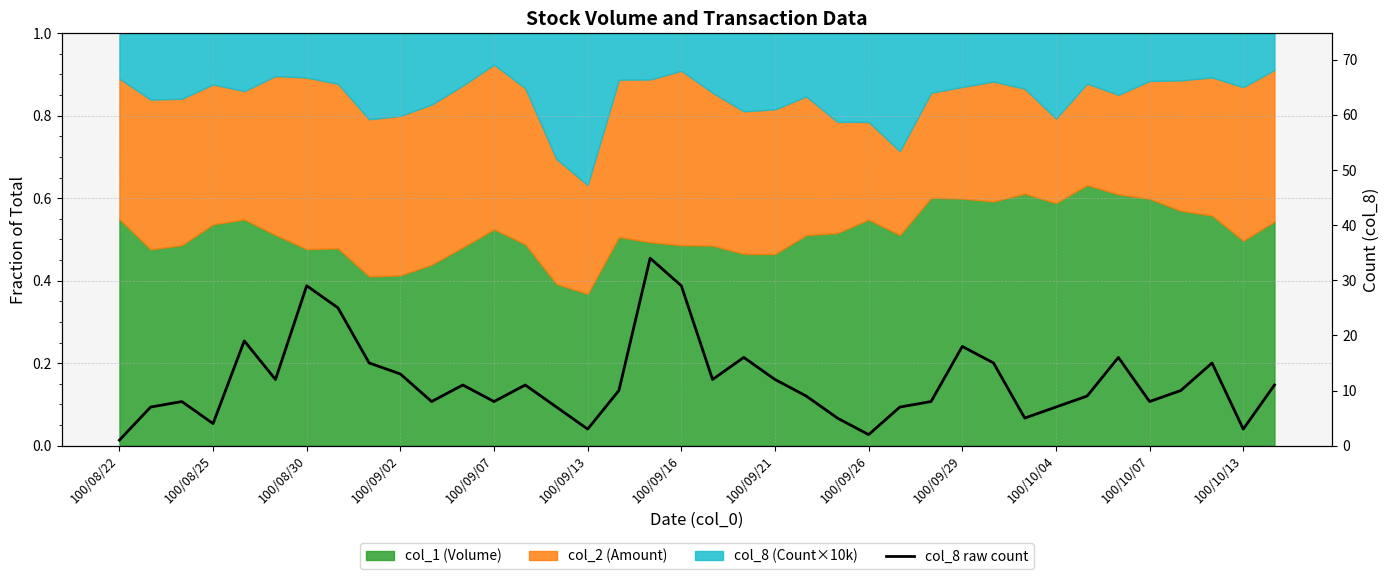

Is it true that the value at 100/09/13 is 3?

True